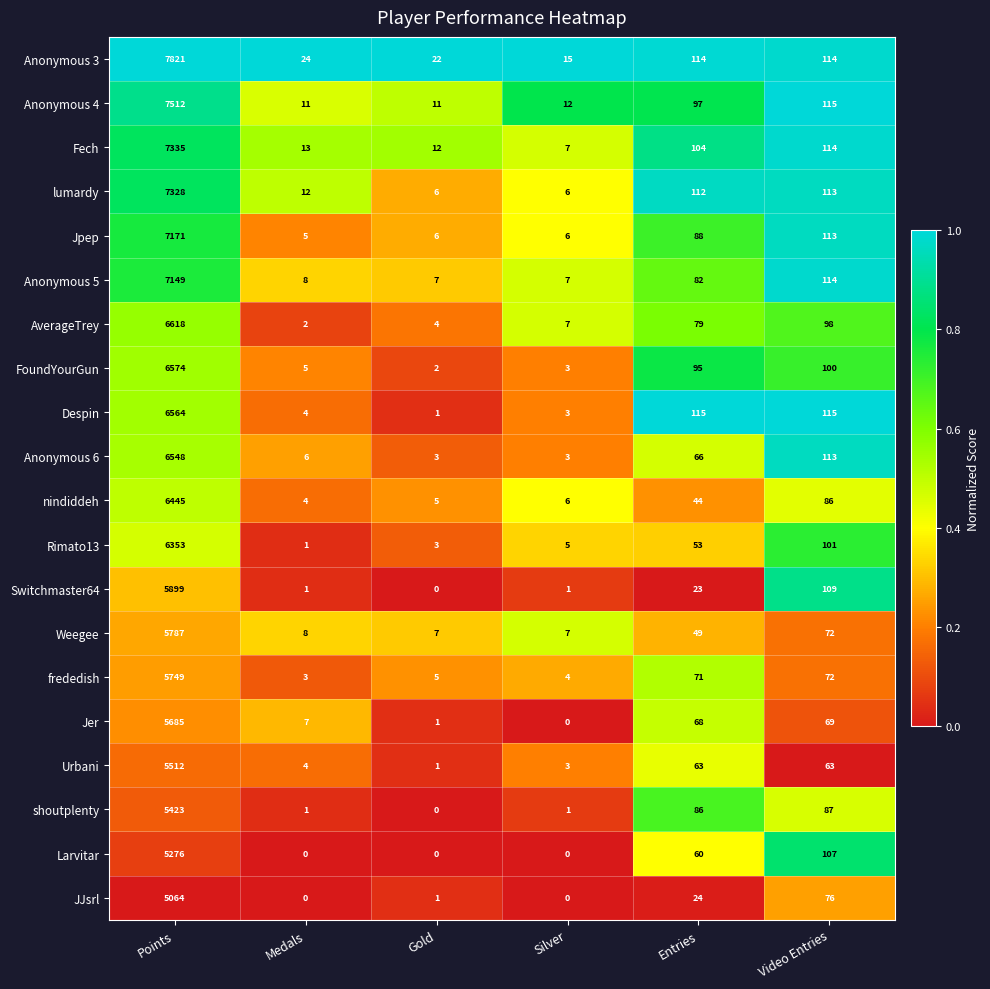

What is the sum of the Anonymous 5 values at Gold and Video Entries?

121